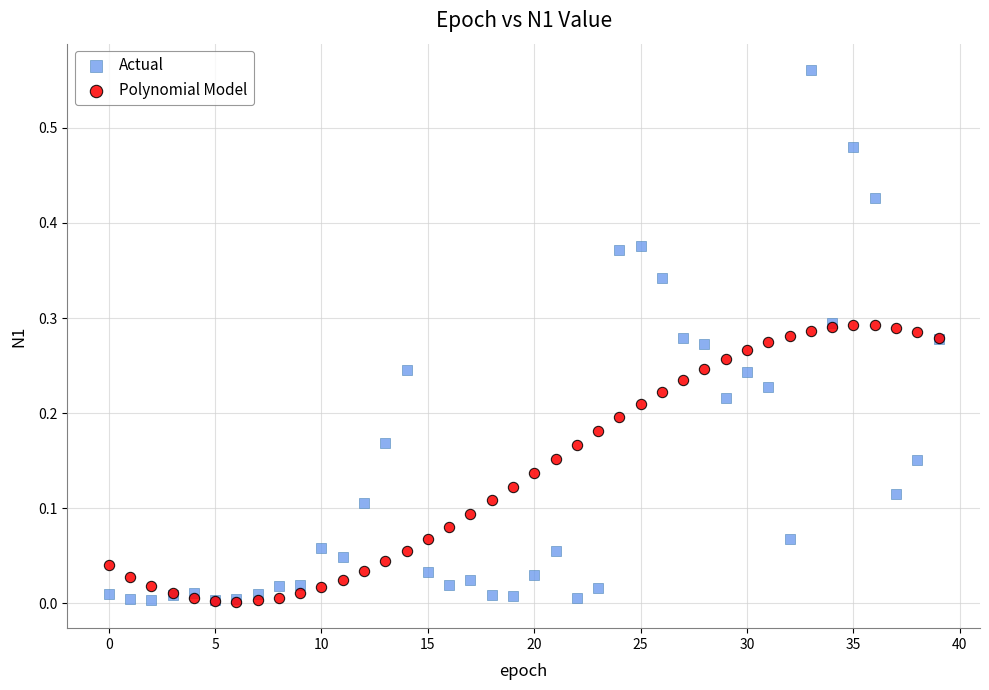

What are all the series names shown in the legend?

Actual, Polynomial Model